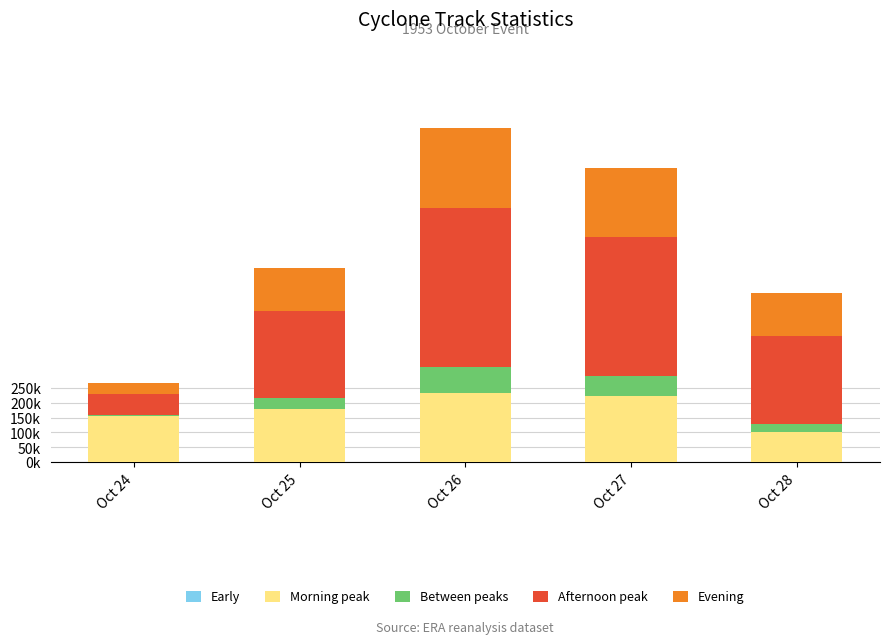

Where is Evening nearest to the value 151?

Oct 25